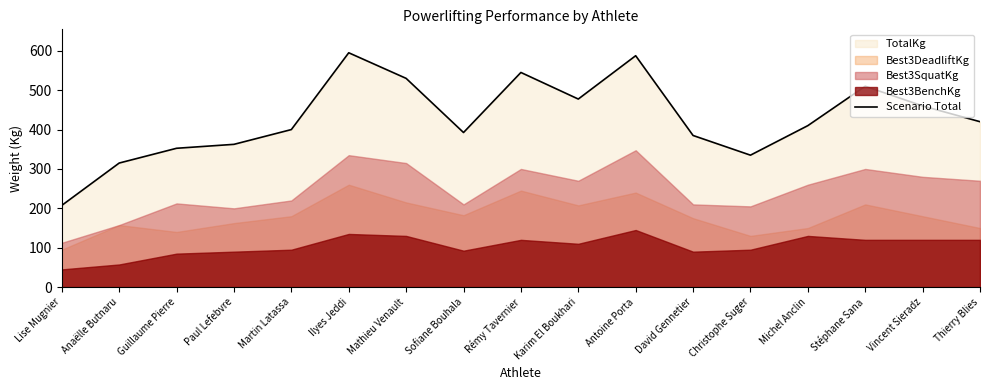

Reading left to right, extract all data points from this chart.

Lise Mugnier=207.5	Anaëlle Butnaru=315.0	Guillaume Pierre=352.5	Paul Lefebvre=362.5	Martin Latassa=400.0	Ilyes Jeddi=595.0	Mathieu Venault=530.0	Sofiane Bouhala=392.5	Rémy Tavernier=545.0	Karim El Boukhari=477.5	Antoine Porta=587.5	David Gennetier=385.0	Christophe Suger=335.0	Michel Anclin=410.0	Stéphane Sana=510.0	Vincent Sieradz=460.0	Thierry Blies=420.0